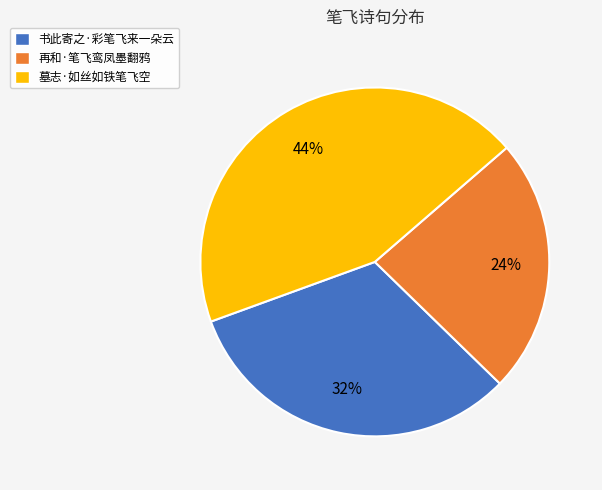

Which category has the biggest portion of the pie?

墓志·如丝如铁笔飞空